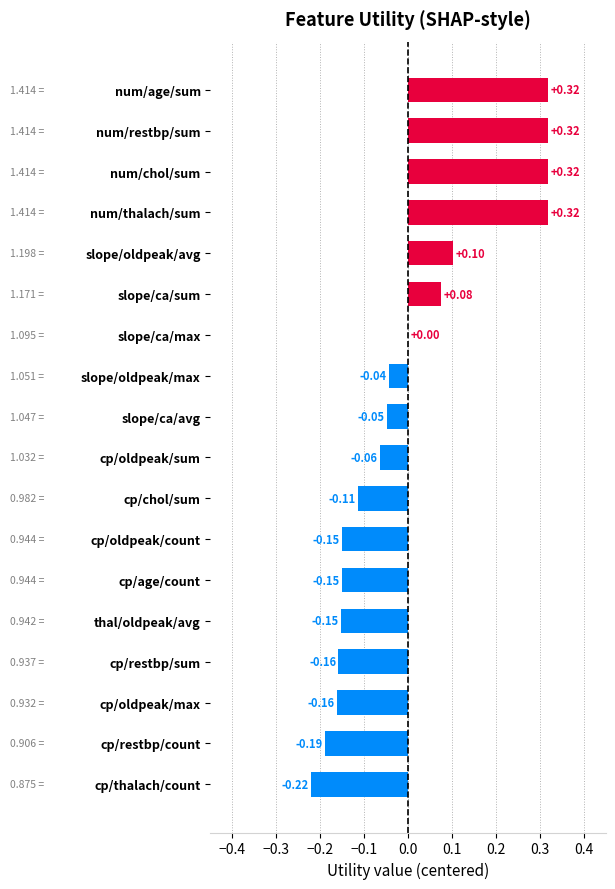

At which label is the value closest to 0?

slope/ca/max